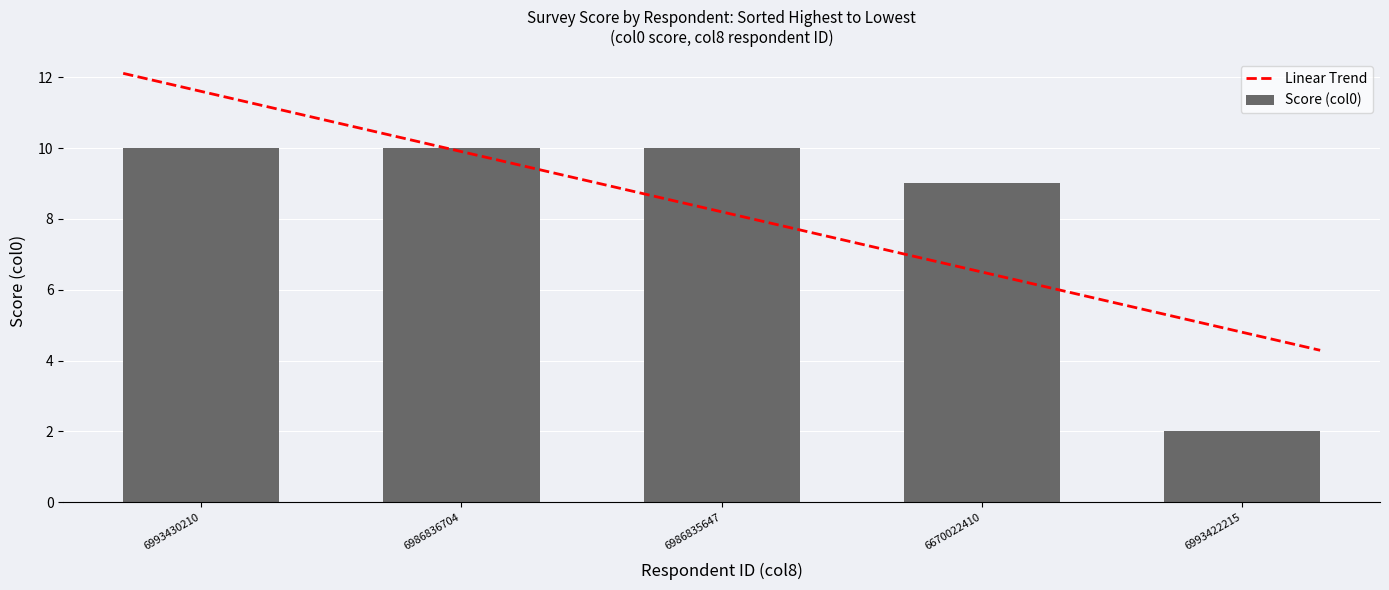

What is the ratio of the value at 6993422215 to the value at 6986835647?

0.2